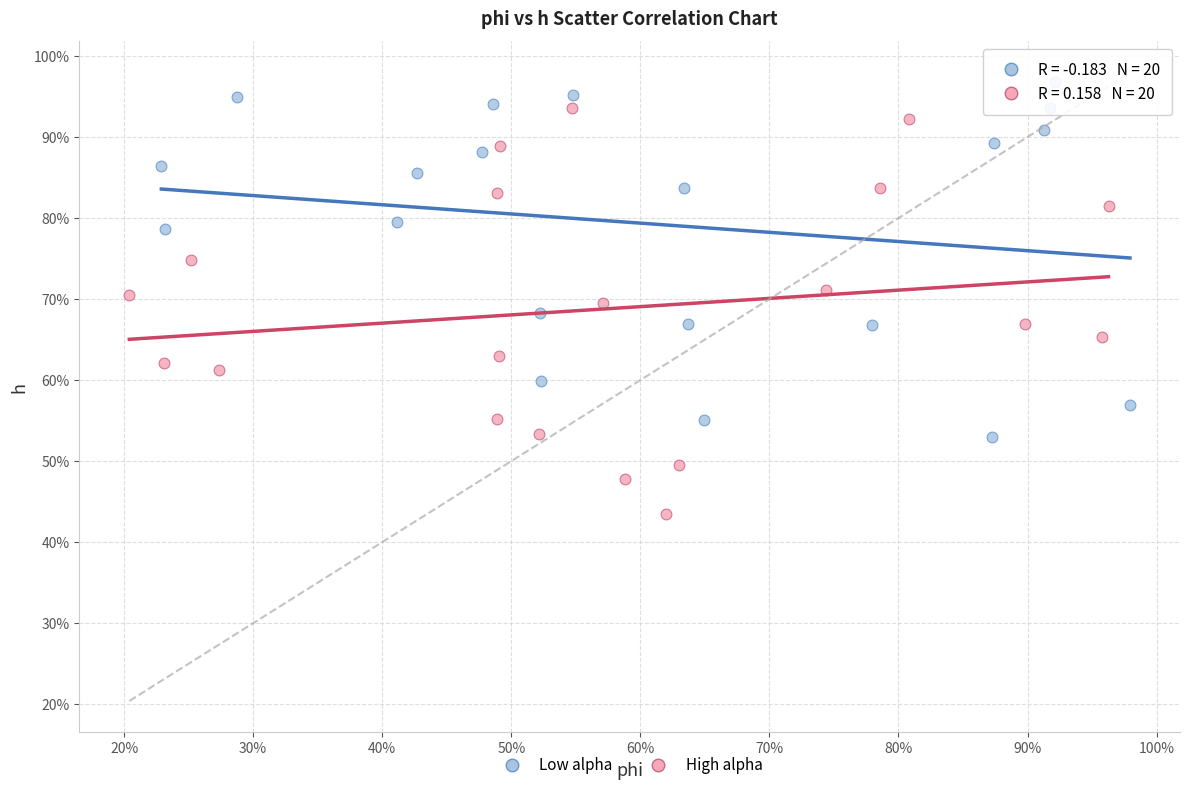

Which series reaches the minimum Y coordinate?

High alpha